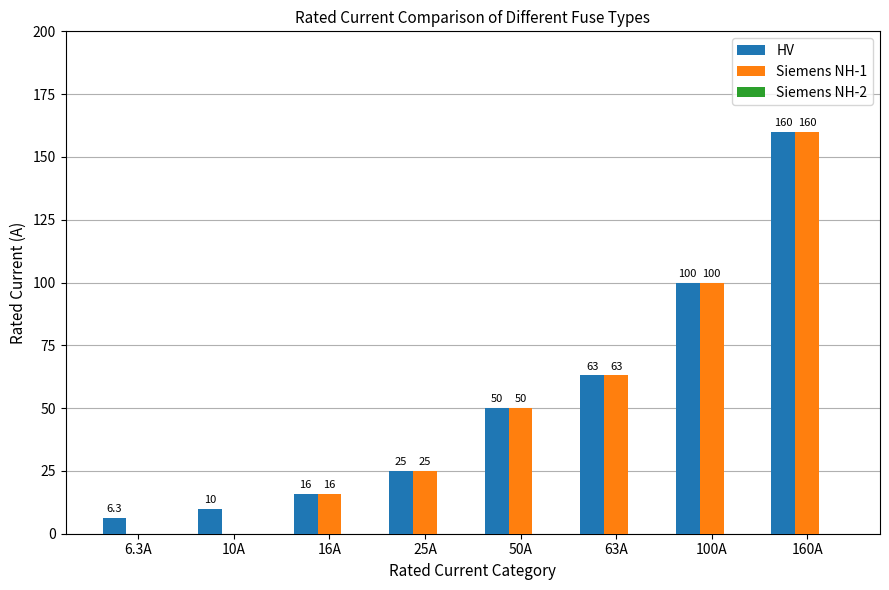

Is it true that HV equals 286.7 at 160A?

False